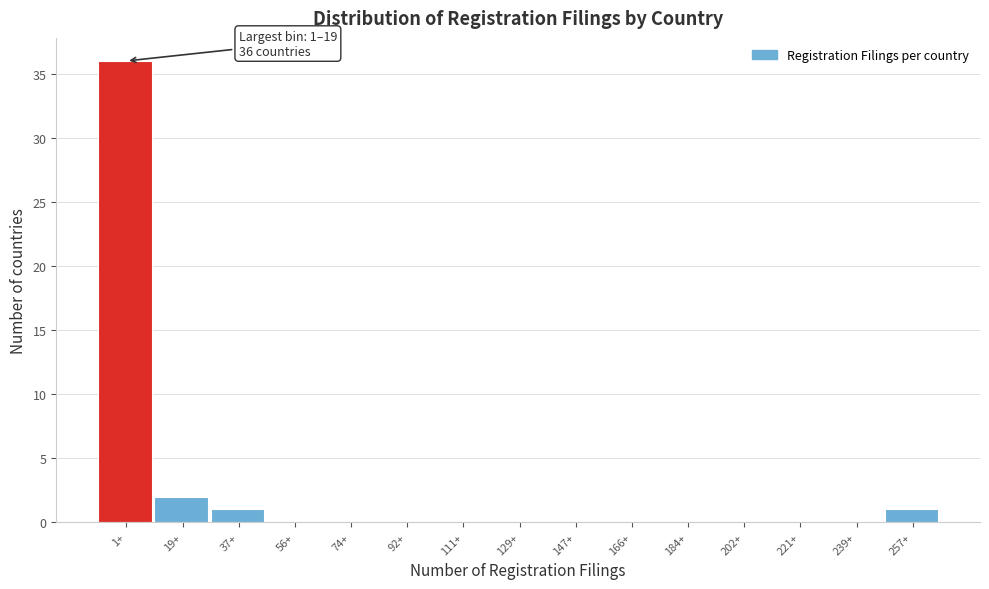

Reading left to right, list all the values displayed in this chart.

1+=36	19+=2	37+=1	56+=0	74+=0	92+=0	111+=0	129+=0	147+=0	166+=0	184+=0	202+=0	221+=0	239+=0	257+=1